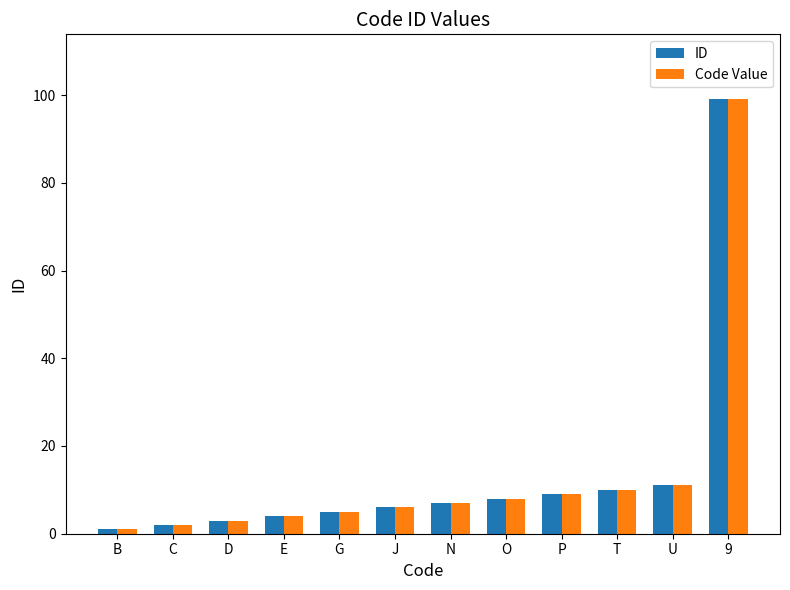

What is the sum of the Code Value values at U and N?

18